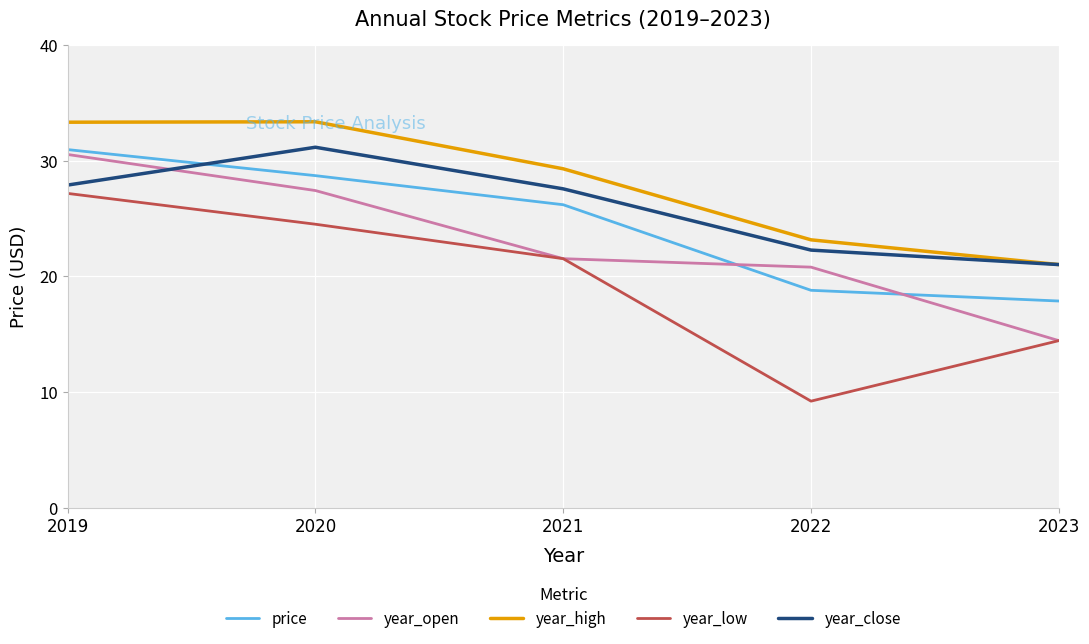

Which series changed the most between 2021 and 2023?

price